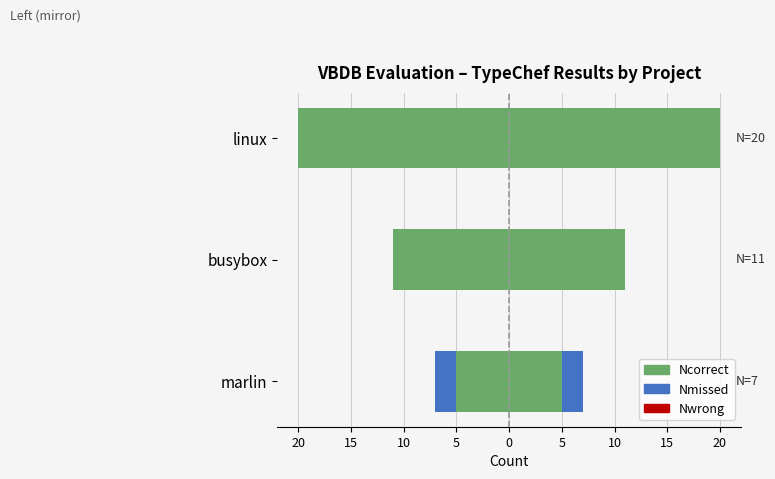

At how many categories does at least one series exceed -16?

3